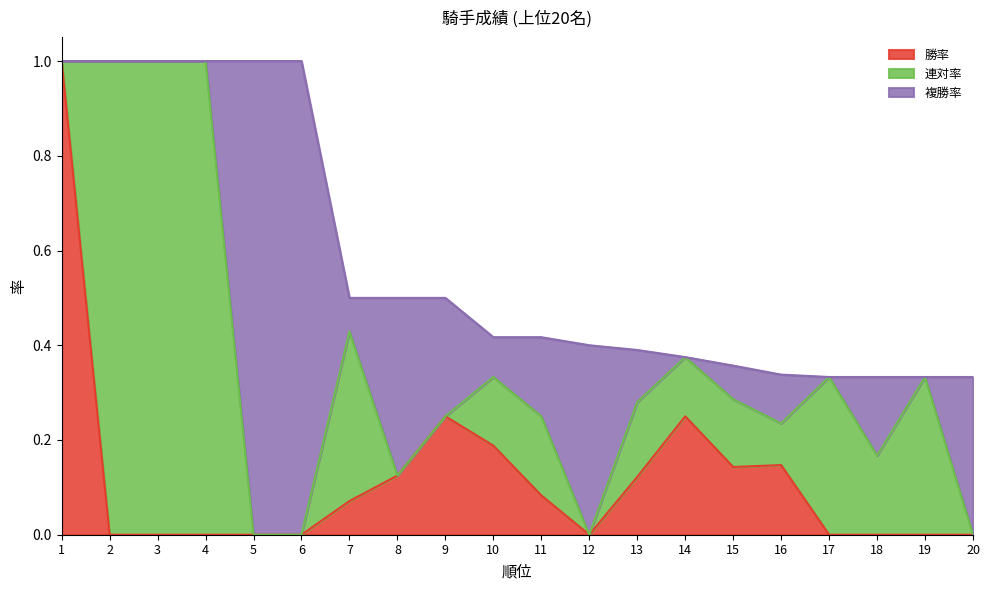

What is the total value across all series at 18?

0.5